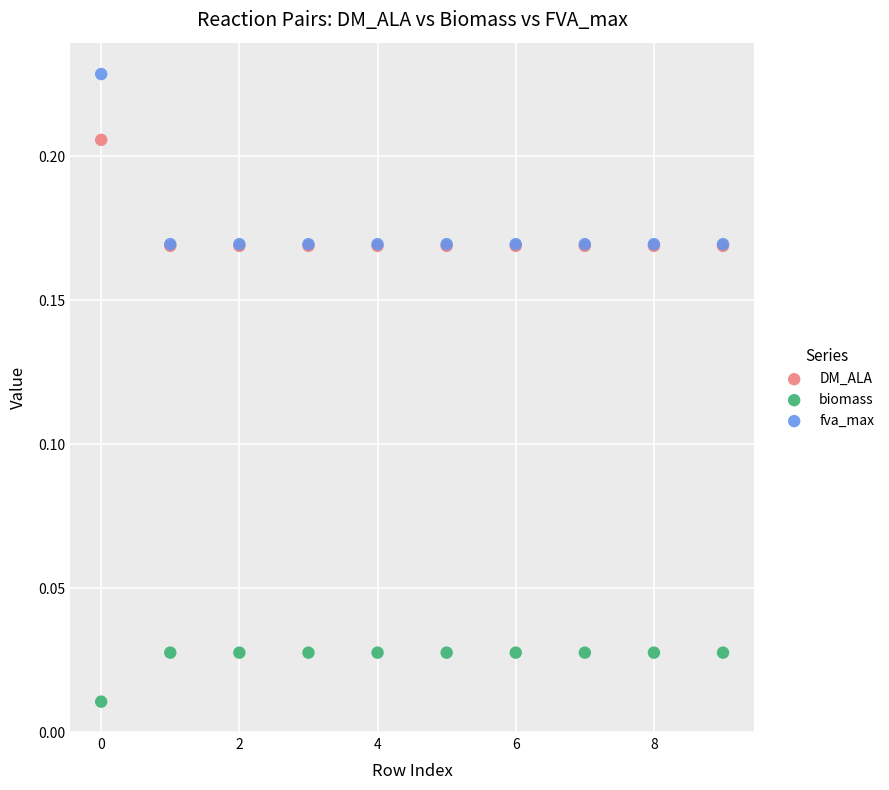

Which series reaches the maximum Y coordinate?

fva_max